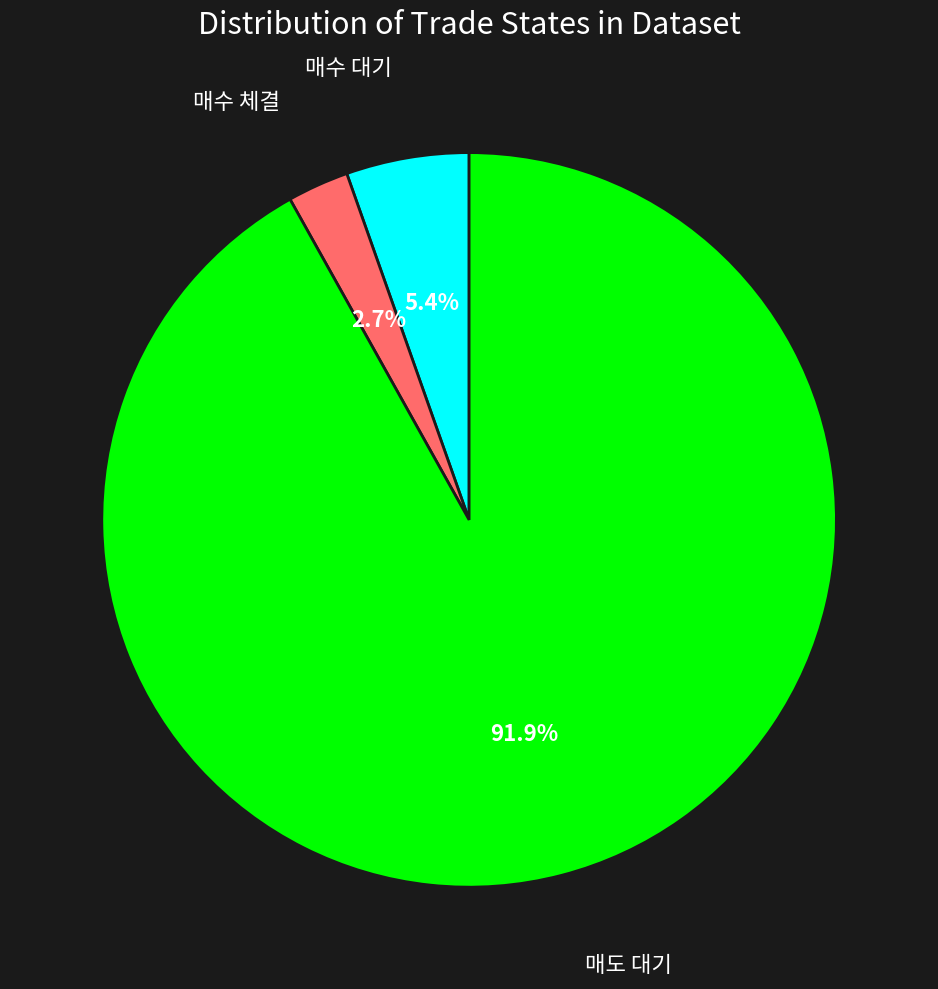

What is the majority slice?

매도 대기